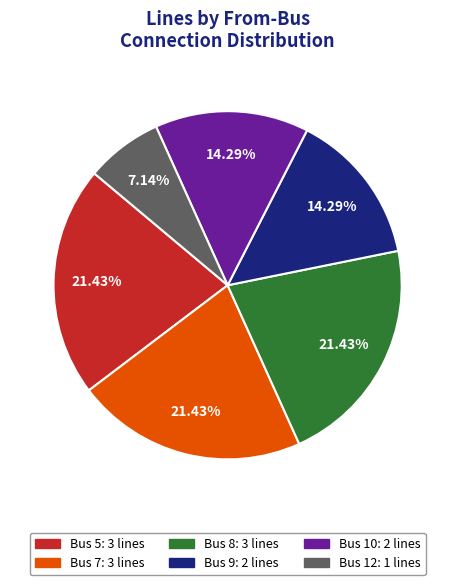

Is there any slice that represents more than half of the pie?

No